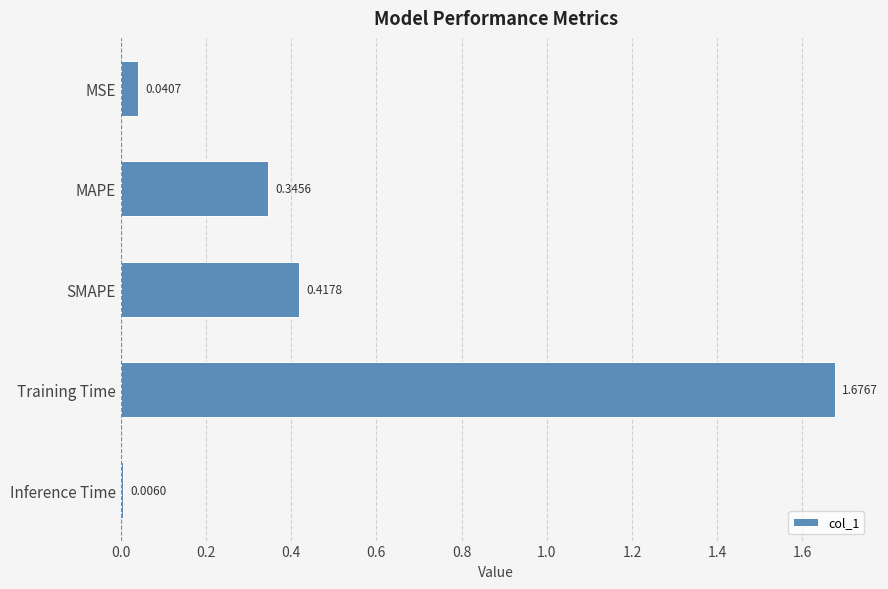

Where is the data nearest to the value 0?

Inference Time